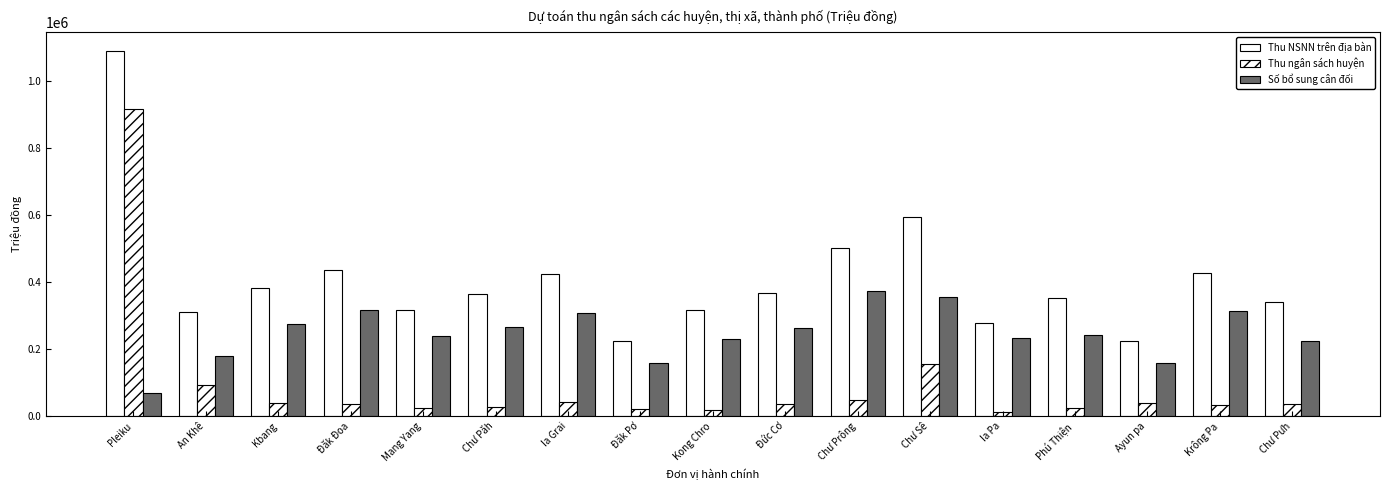

What is the value of the Thu NSNN trên địa bàn bar at the 3rd from the left?

383994